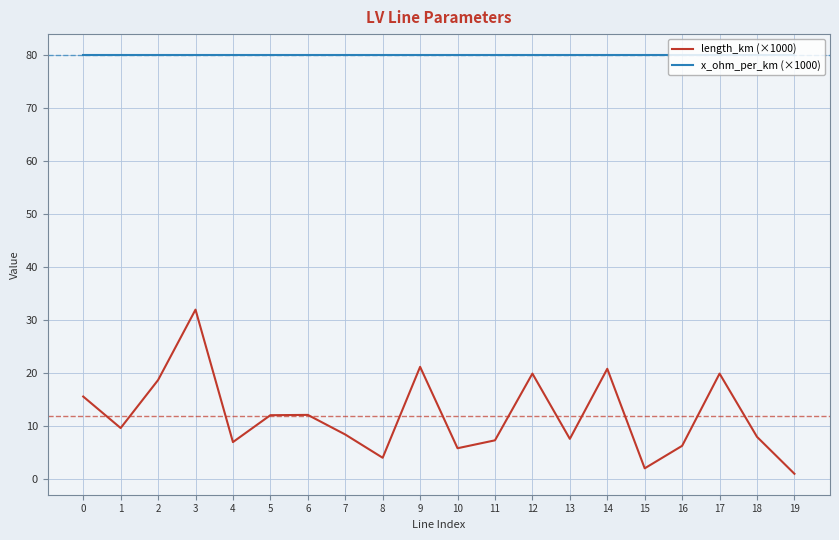

True or false: x_ohm_per_km (×1000) and length_km (×1000) intersect in this chart.

False